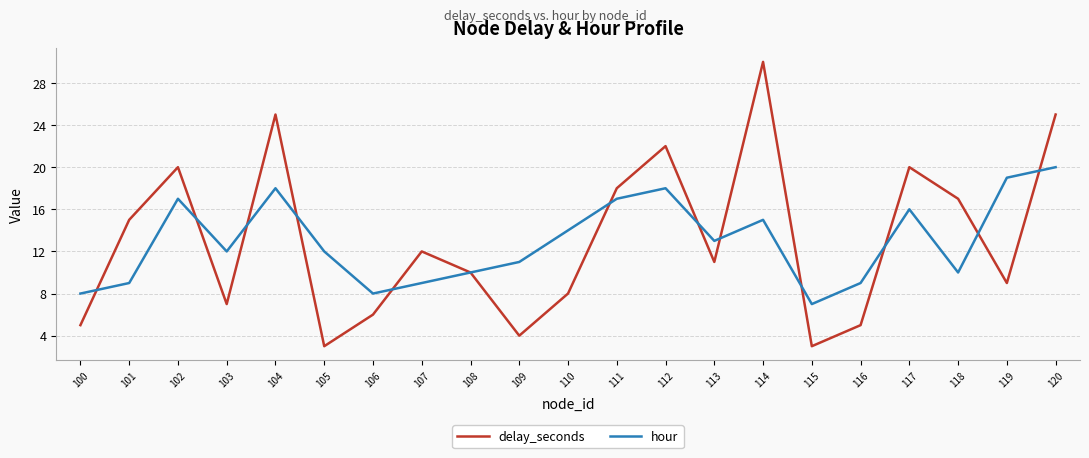

Read the hour value at 108.

10